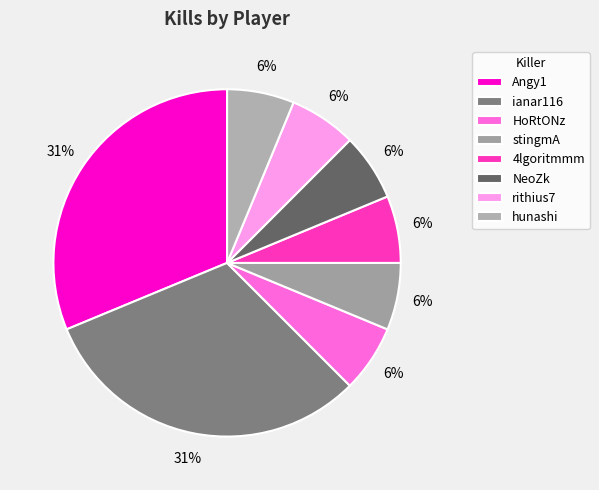

Count the number of slices in the pie.

8